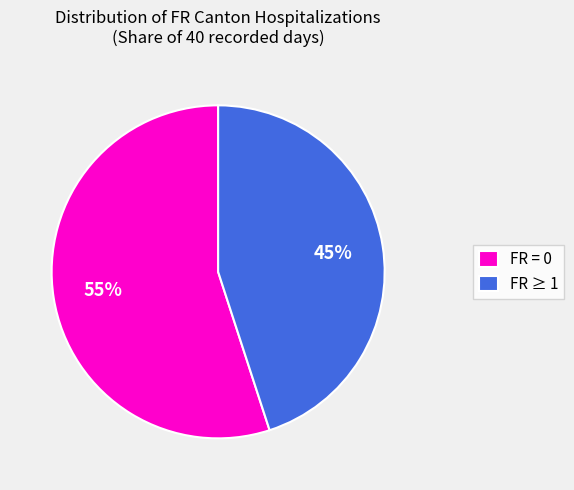

Approximately how many times larger is the value at FR ≥ 1 compared to FR = 0?

0.8